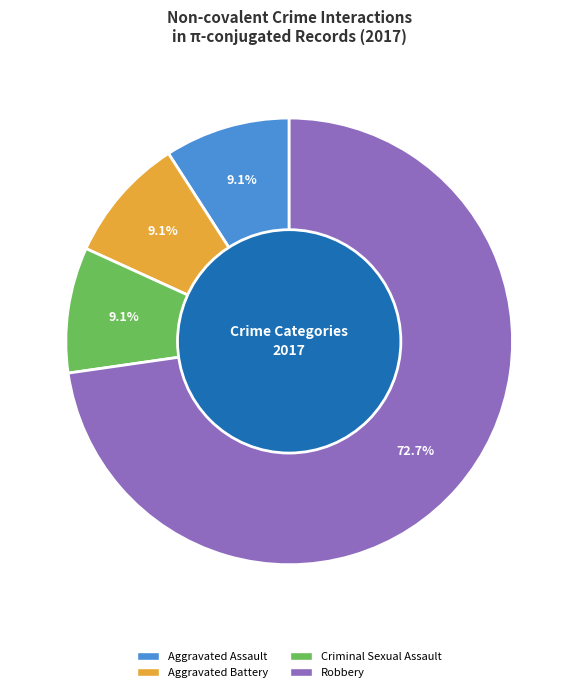

Approximately how many times larger is the value at Criminal Sexual Assault compared to Aggravated Assault?

1.0